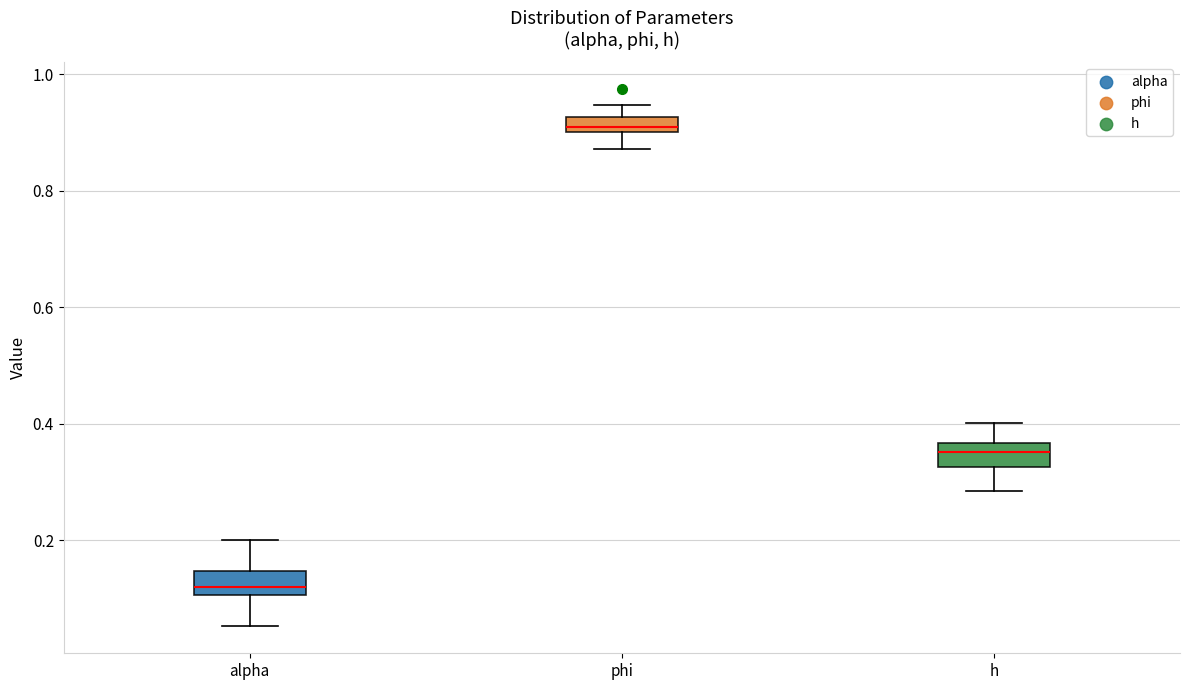

Which box has the lowest median line?

alpha